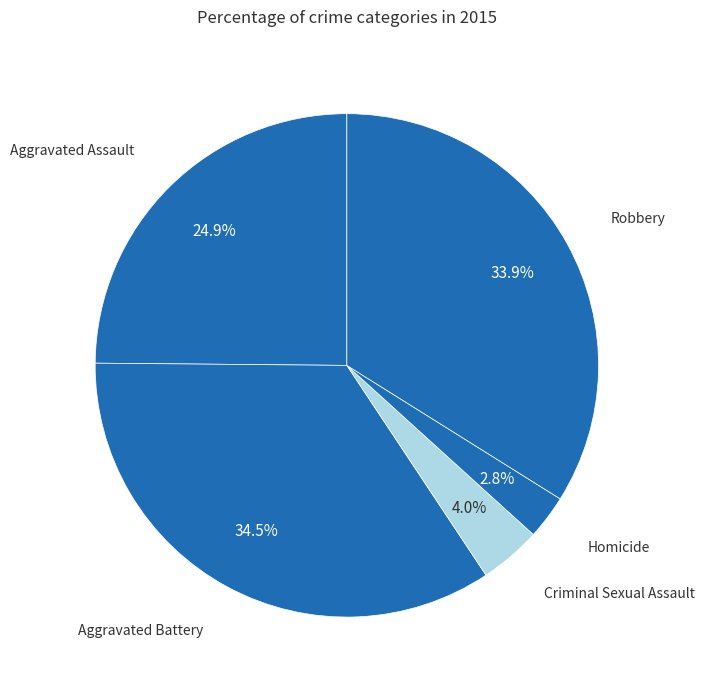

Rank the categories by value from lowest to highest.

Homicide, Criminal Sexual Assault, Aggravated Assault, Robbery, Aggravated Battery